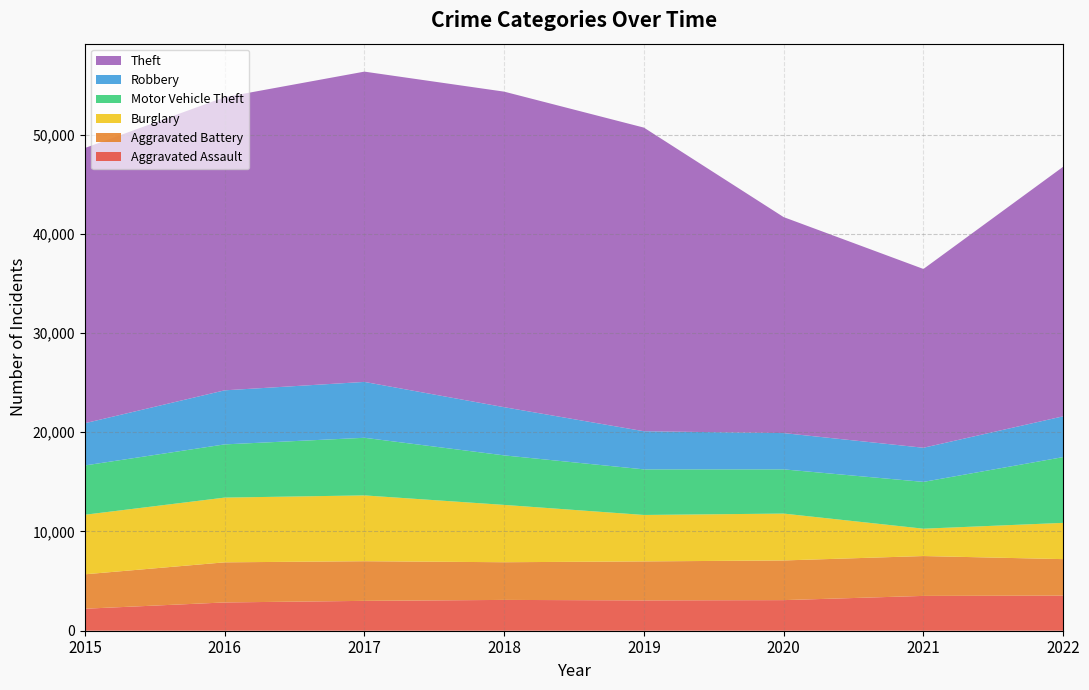

Reading right to left, what are all the values shown in this chart?

Aggravated Assault: 2022=3538	2021=3509	2020=3084	2019=3057	2018=3105	2017=3009	2016=2850	2015=2217
Aggravated Battery: 2022=3677	2021=4017	2020=3998	2019=3929	2018=3798	2017=3996	2016=4042	2015=3469
Burglary: 2022=3654	2021=2756	2020=4723	2019=4680	2018=5777	2017=6633	2016=6524	2015=6002
Motor Vehicle Theft: 2022=6629	2021=4717	2020=4456	2019=4595	2018=4990	2017=5806	2016=5362	2015=4968
Robbery: 2022=4111	2021=3440	2020=3656	2019=3843	2018=4856	2017=5631	2016=5449	2015=4257
Theft: 2022=25150	2021=18018	2020=21765	2019=30598	2018=31801	2017=31270	2016=29543	2015=27734